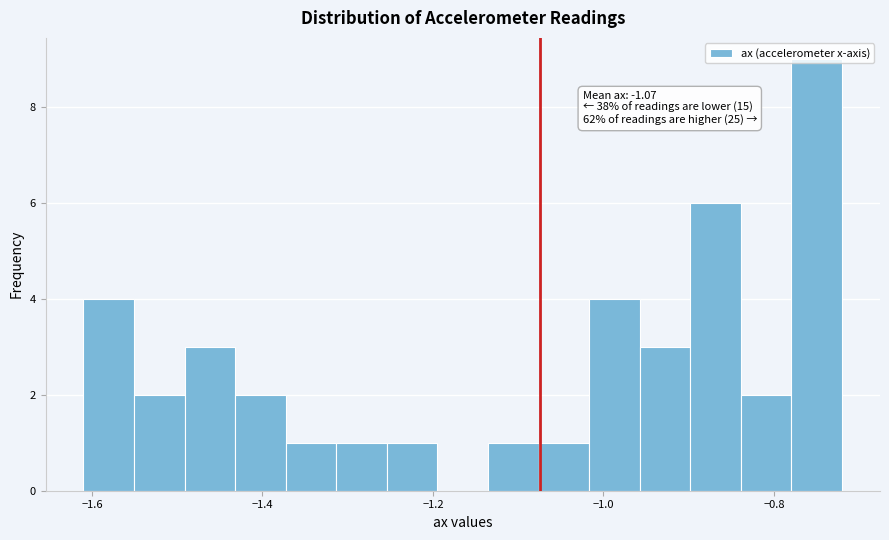

Around what value on the x-axis is the tallest bar? Give the approximate position of its centre, as read against the axis.

-0.74